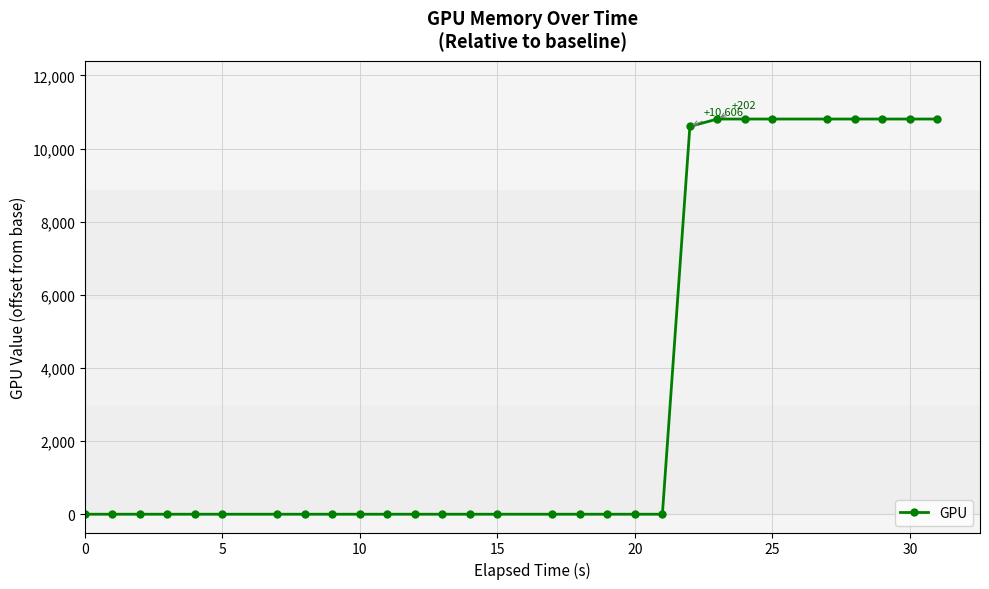

Count the number of values greater than 0.

9